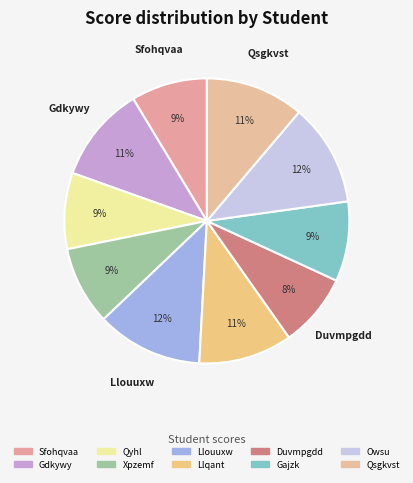

How many slices are in this pie chart?

10